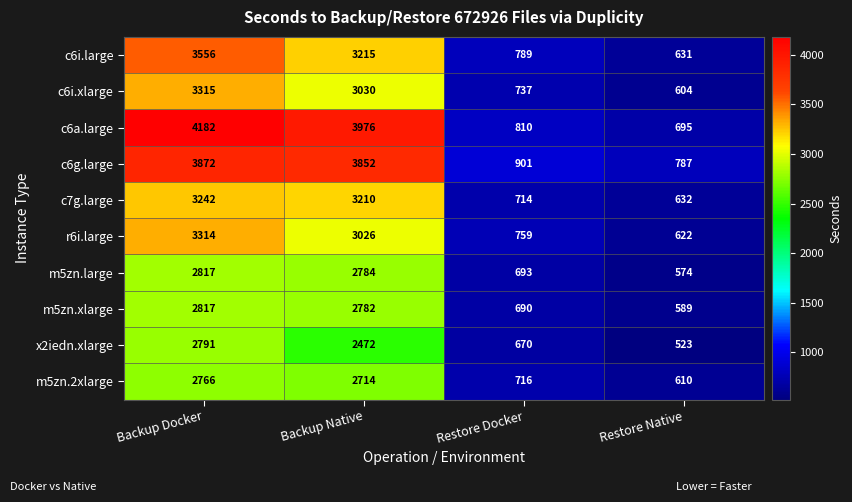

Rank the categories by m5zn.large value from lowest to highest.

Restore Native, Restore Docker, Backup Native, Backup Docker